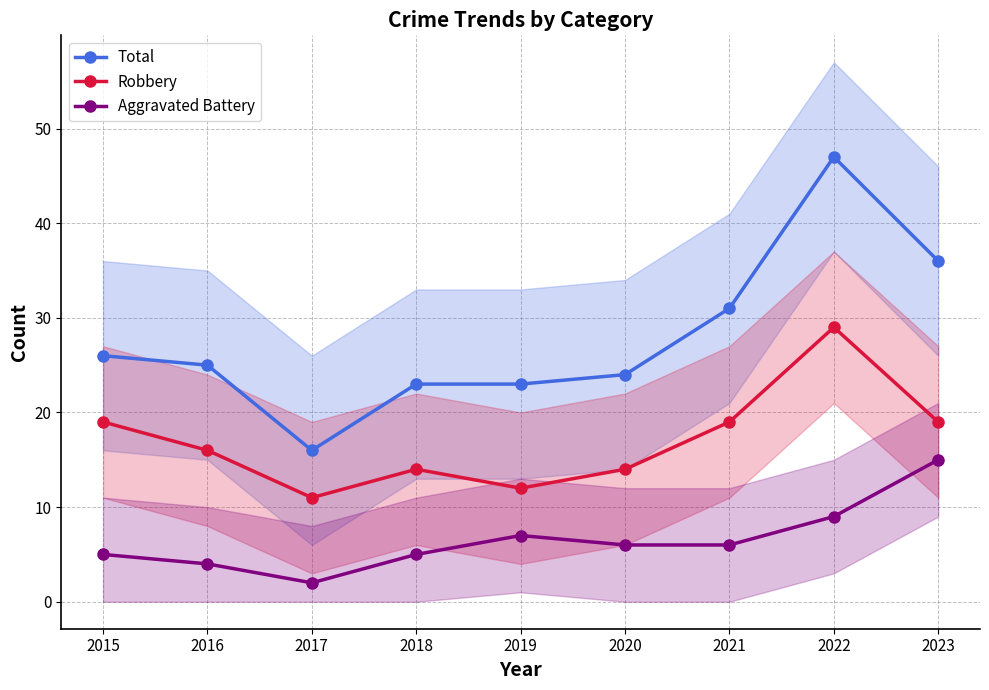

Which series has the largest range (max minus min)?

Total